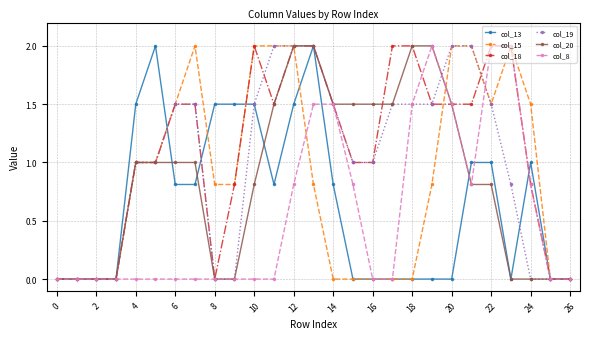

Which series has the largest total across all categories?

col_18